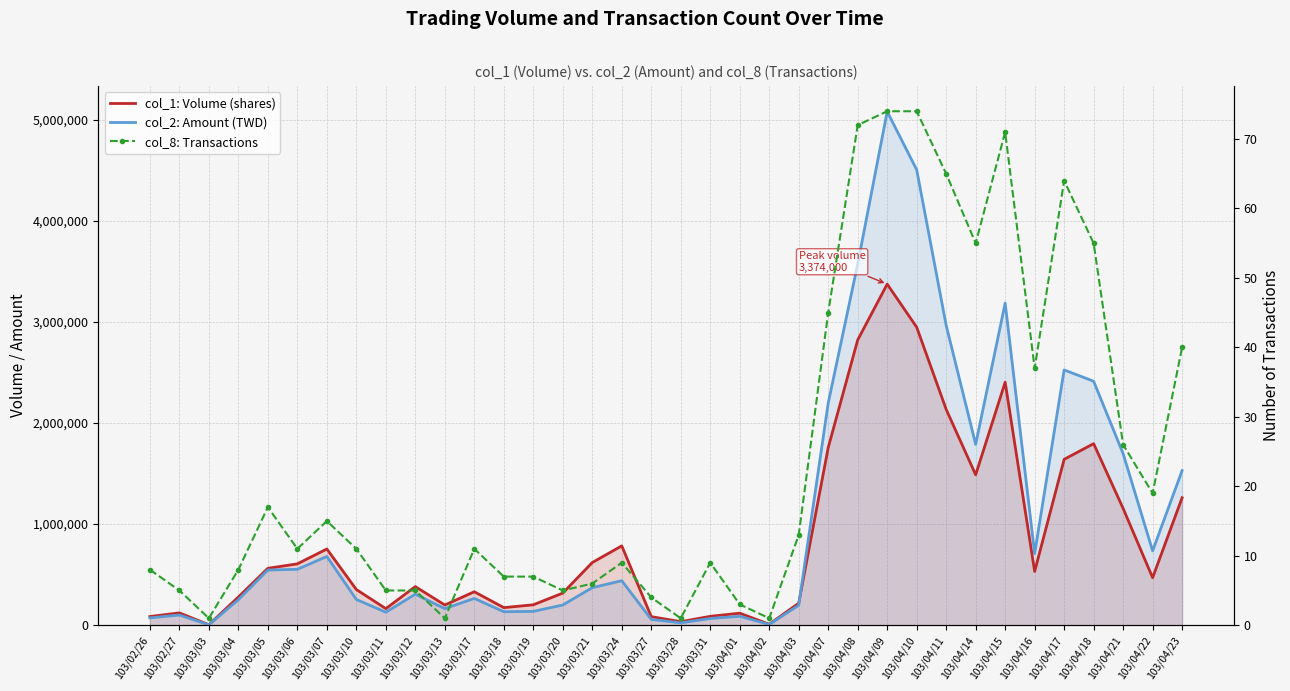

True or false: col_8: Transactions has more than 2 points higher than both neighbors.

True